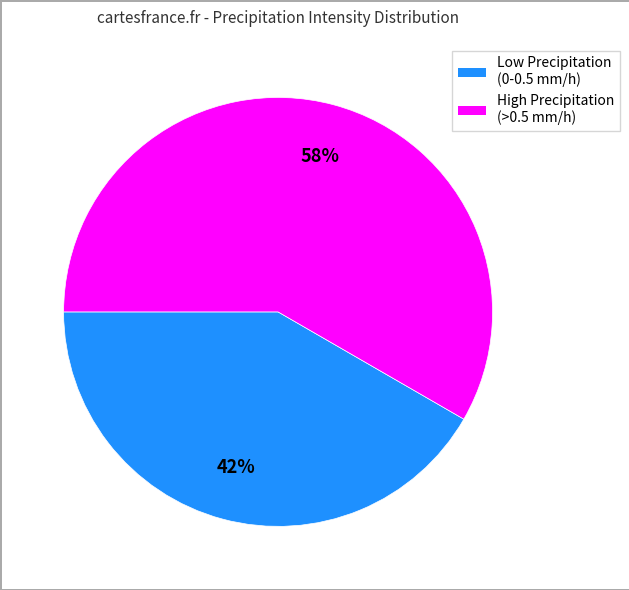

To the nearest percent, what is the average slice percentage?

50%